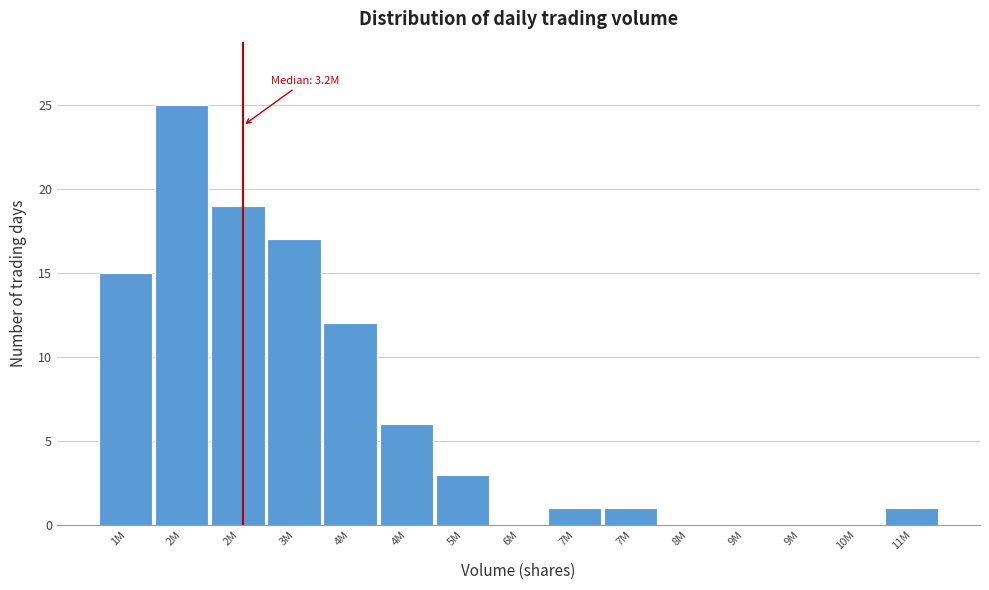

How many distinct data groups are displayed?

1